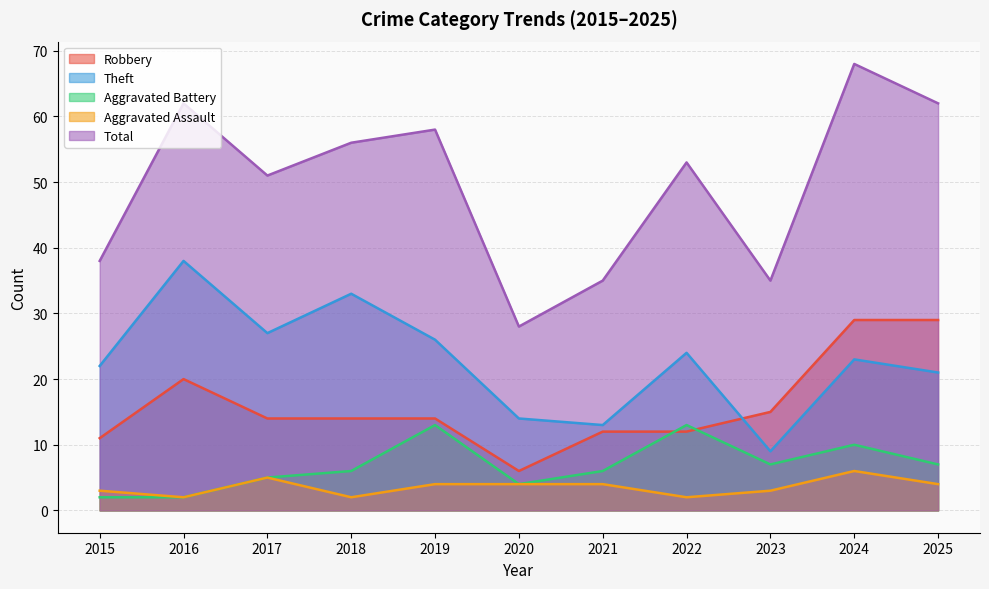

Is it true that Total equals 23 at 2021?

False